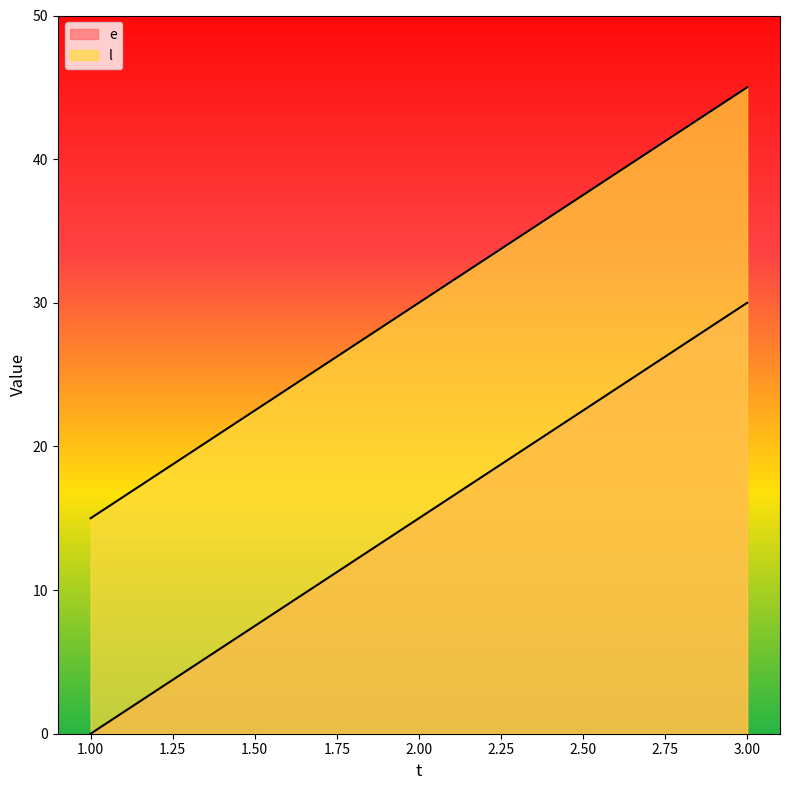

Does the chart display data point markers on the line(s)?

No